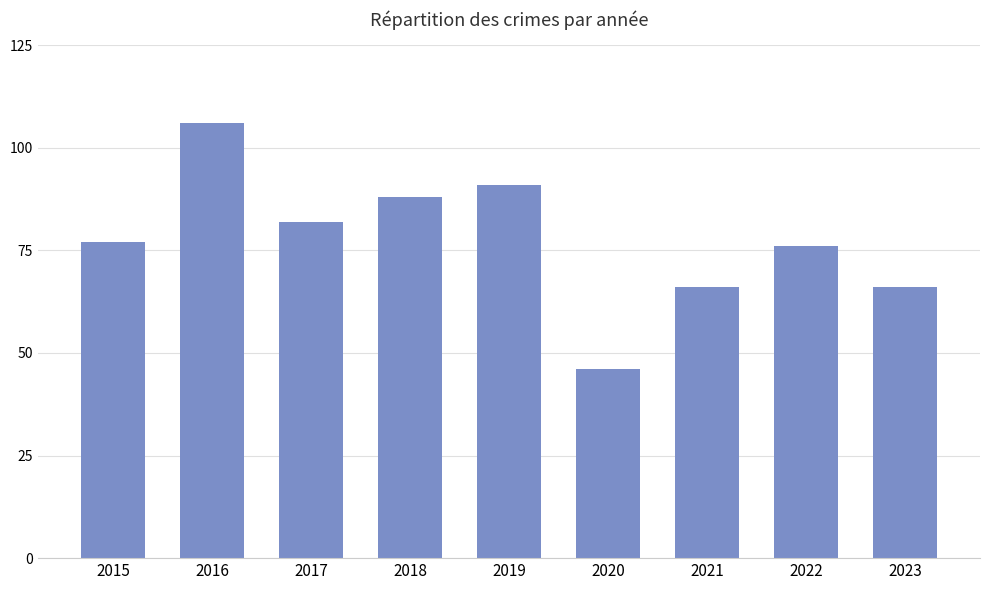

Are the bars horizontal?

No